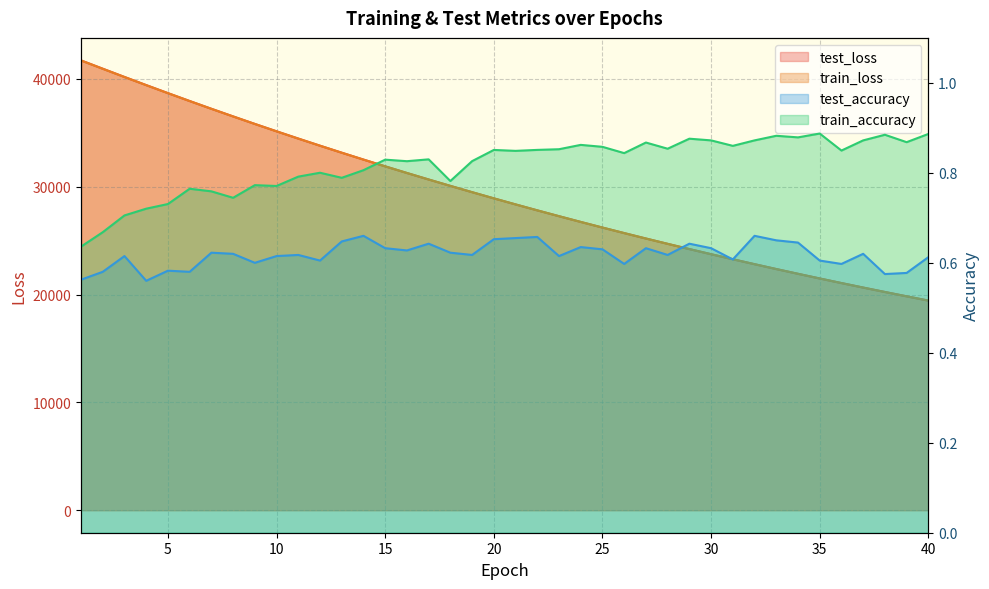

What is the sum of the train_loss values at 17 and 29?

54900.1